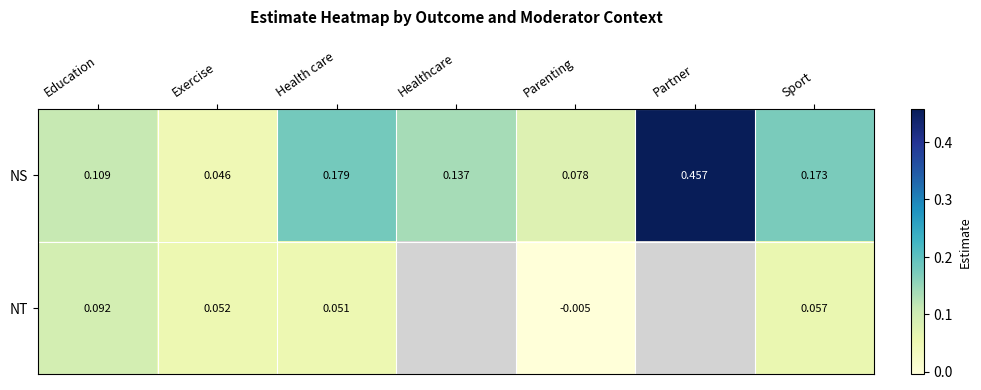

At which label does NS reach its minimum?

Exercise